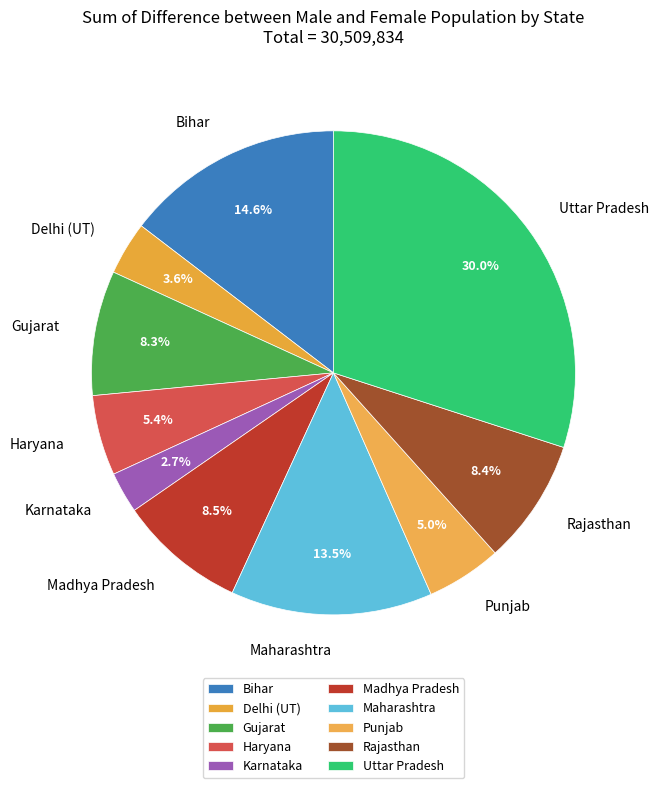

Which category has the smallest portion of the pie?

Karnataka